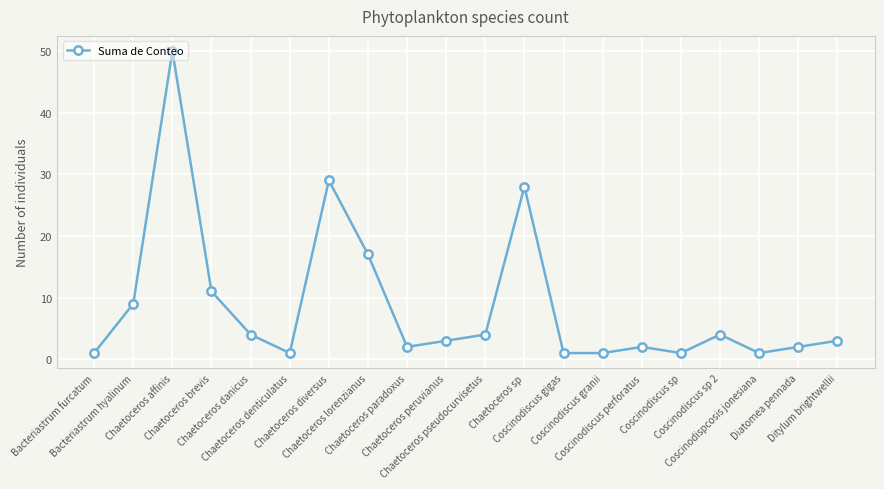

Where is the first local maximum?

Chaetoceros affinis